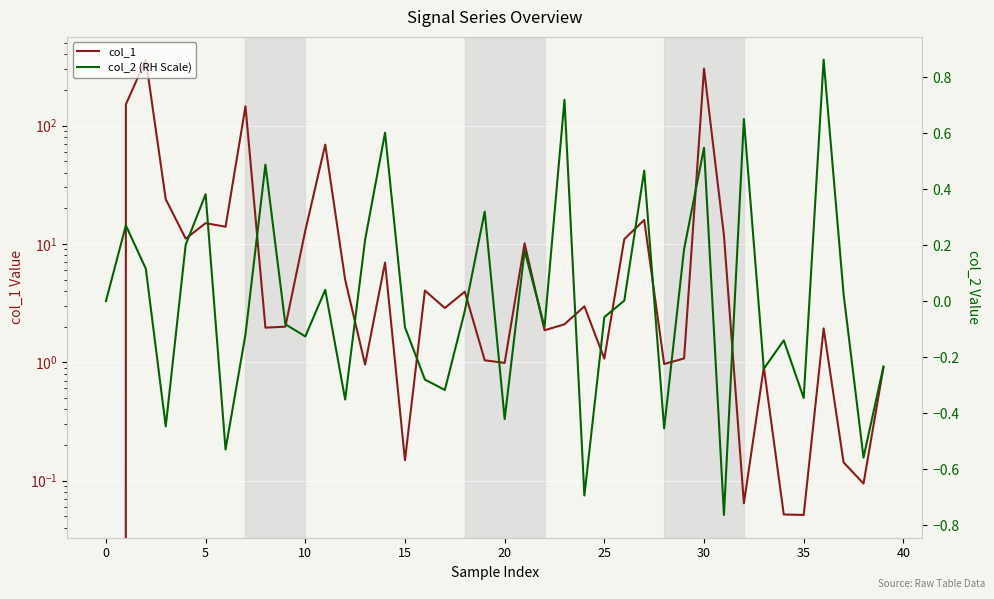

What is the difference between the col_1 values at 33 and 0?

149.9